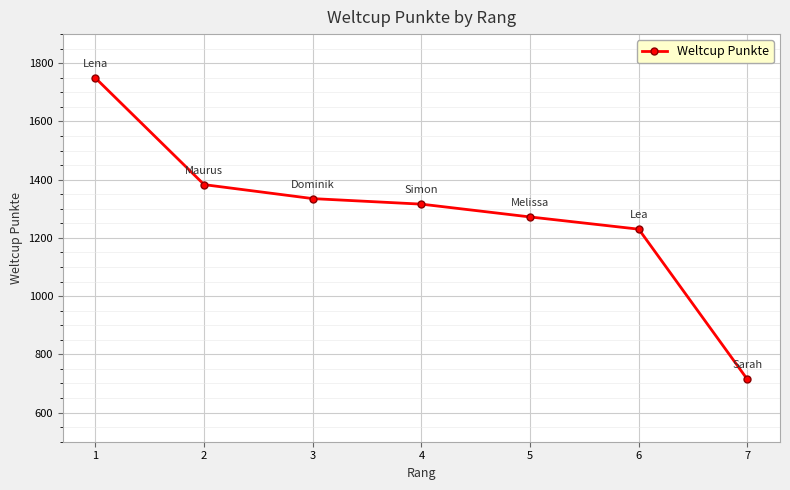

Which has a higher value, 4 or 1?

1